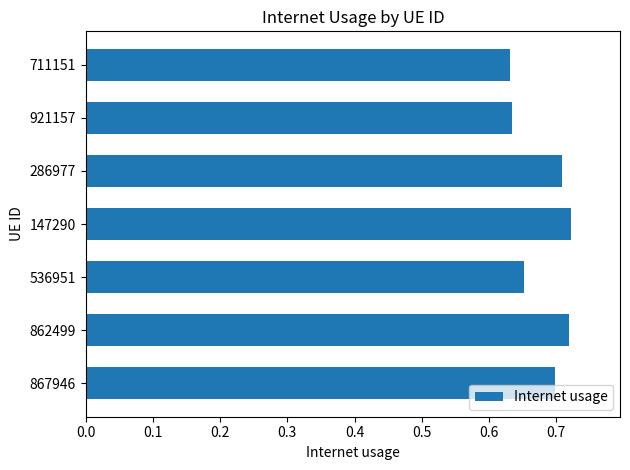

Count the values in the range 0 to 1.

7